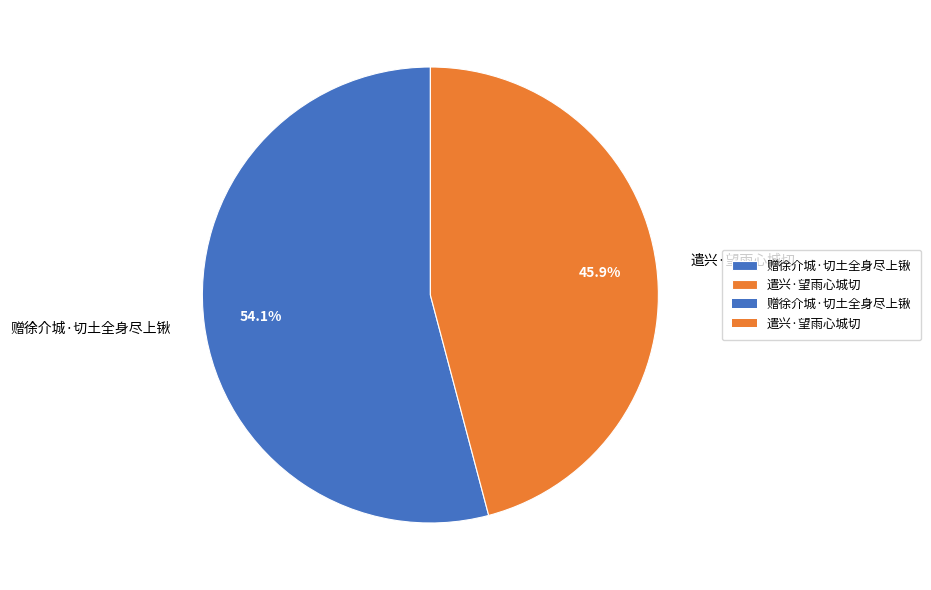

Which slice is the smallest?

遣兴·望雨心城切